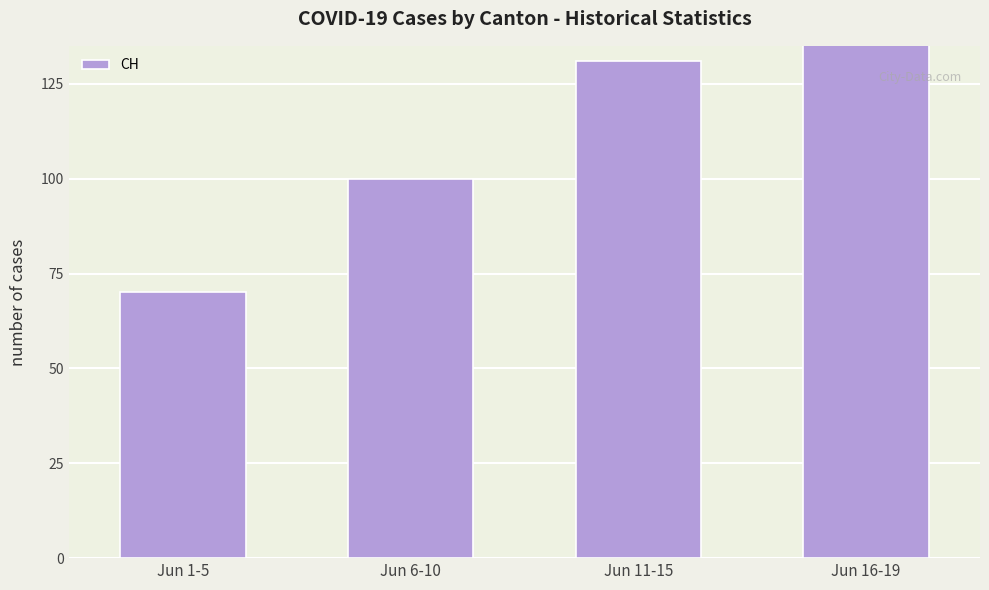

The chart shows a value of 131 at Jun 11-15. True or false?

True